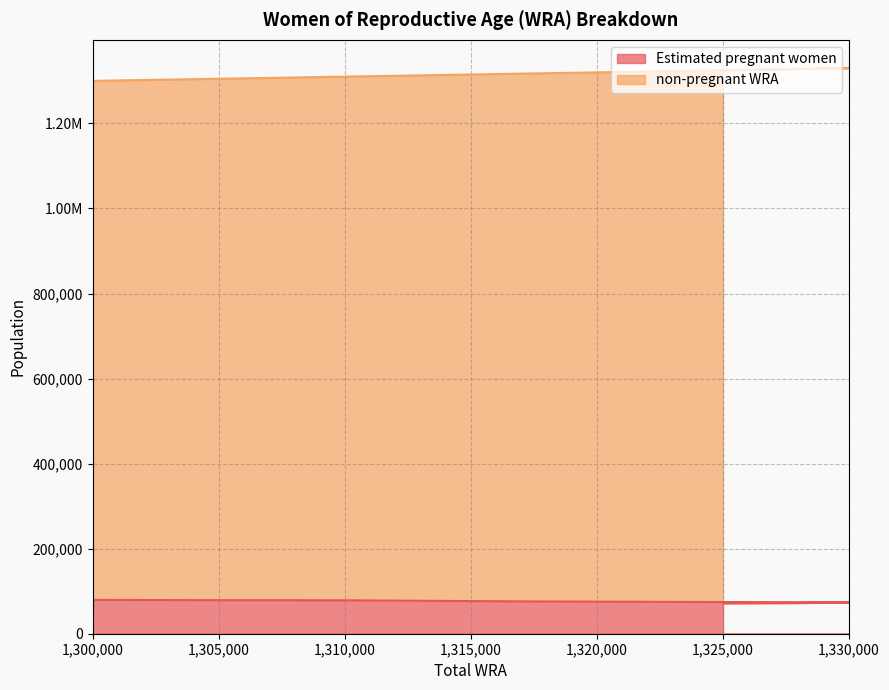

At which category is the sum across all series the highest?

1330000